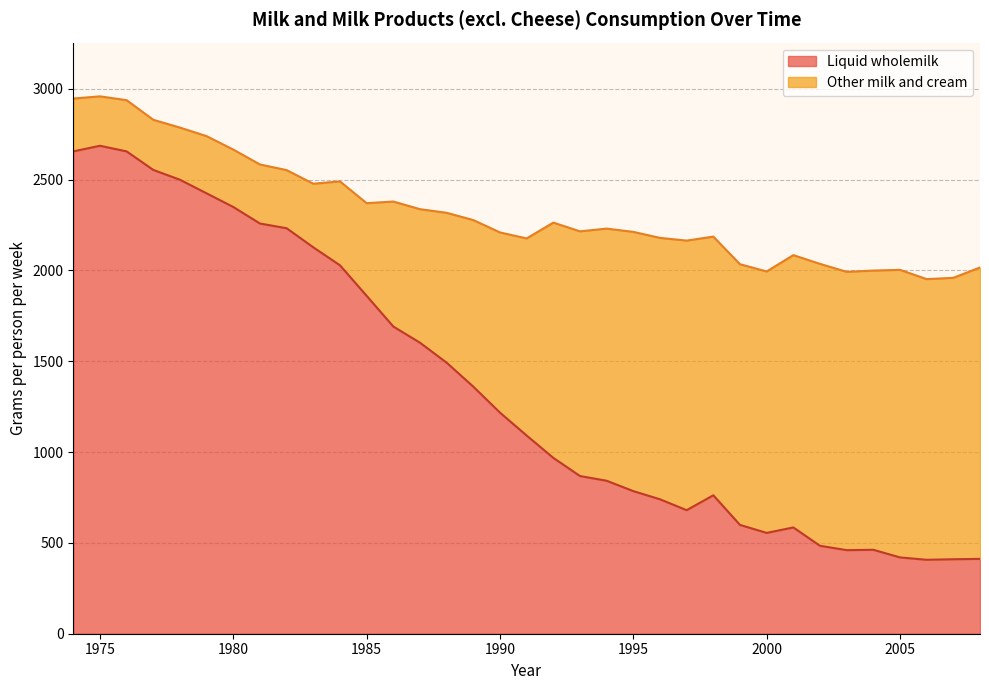

What is the change in value from 1998 to 2007?

-352